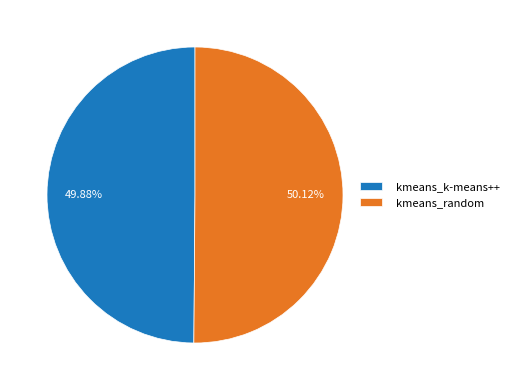

How many slices are in this pie chart?

2